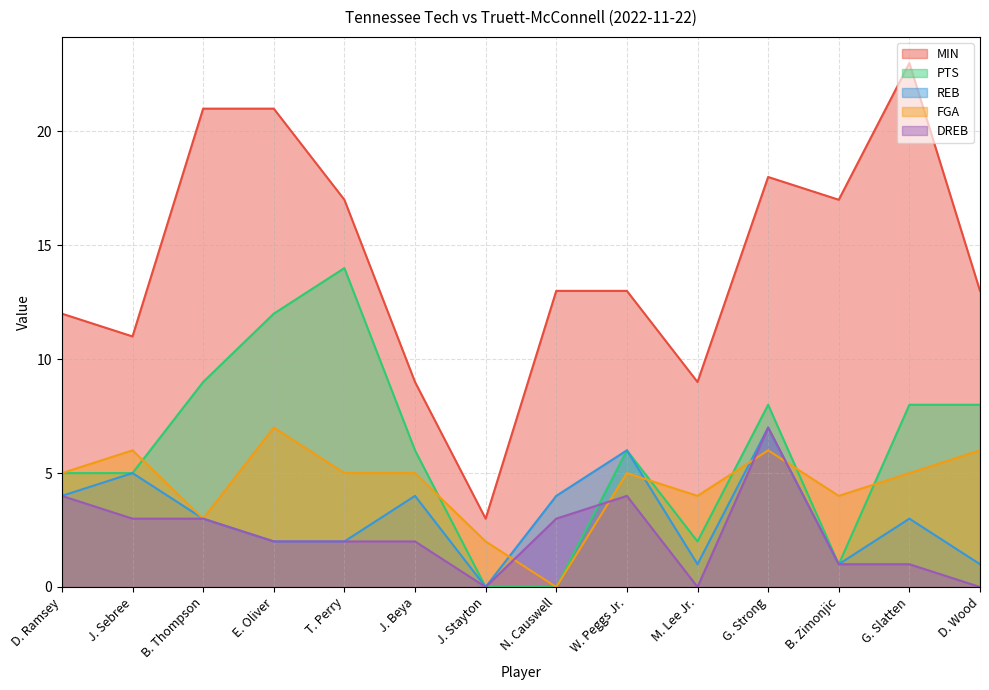

Reading right to left, transcribe all the data shown in this chart.

MIN: 13	23	17	18	9	13	13	3	9	17	21	21	11	12
PTS: 8	8	1	8	2	6	0	0	6	14	12	9	5	5
REB: 1	3	1	7	1	6	4	0	4	2	2	3	5	4
FGA: 6	5	4	6	4	5	0	2	5	5	7	3	6	5
DREB: 0	1	1	7	0	4	3	0	2	2	2	3	3	4